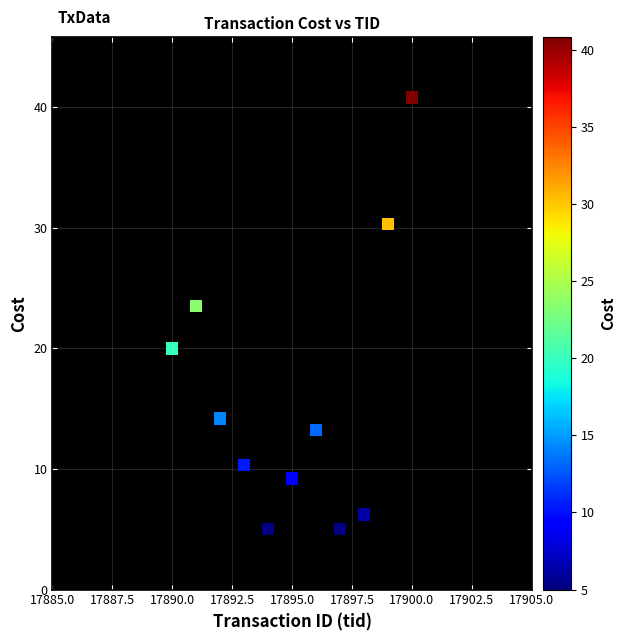

What Y value in the scatter plot is closest to 22?

23.5